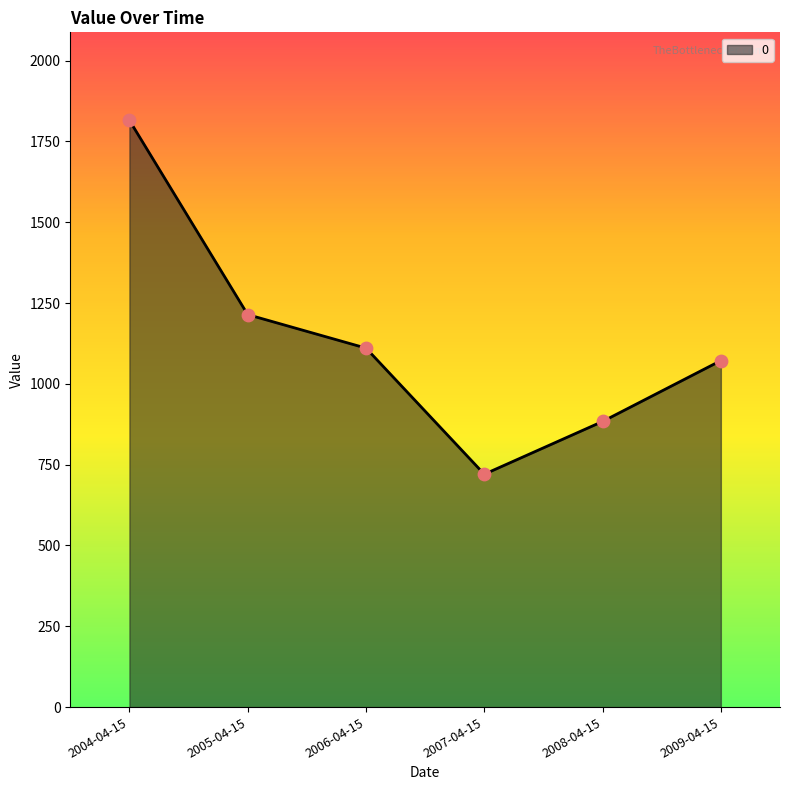

What is the change in value from 2005-04-15 to 2006-04-15?

-103.7